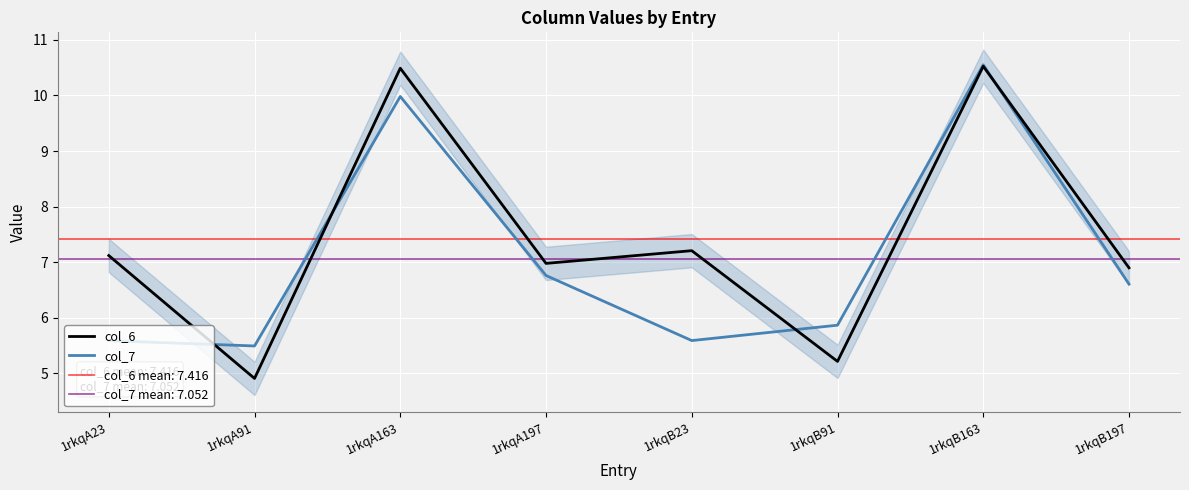

After their last crossing, which series has the higher values: col_7 or col_6?

col_6